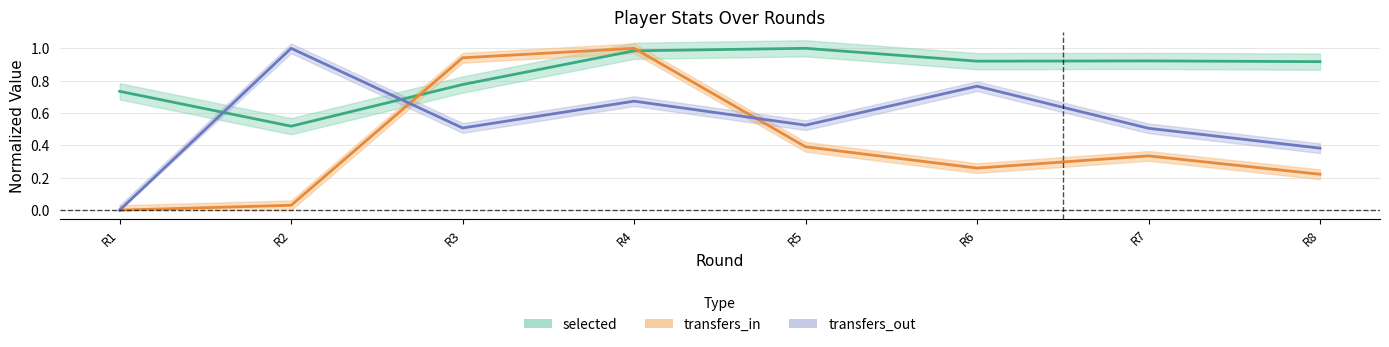

What are all the series names shown in the legend?

selected, transfers_in, transfers_out